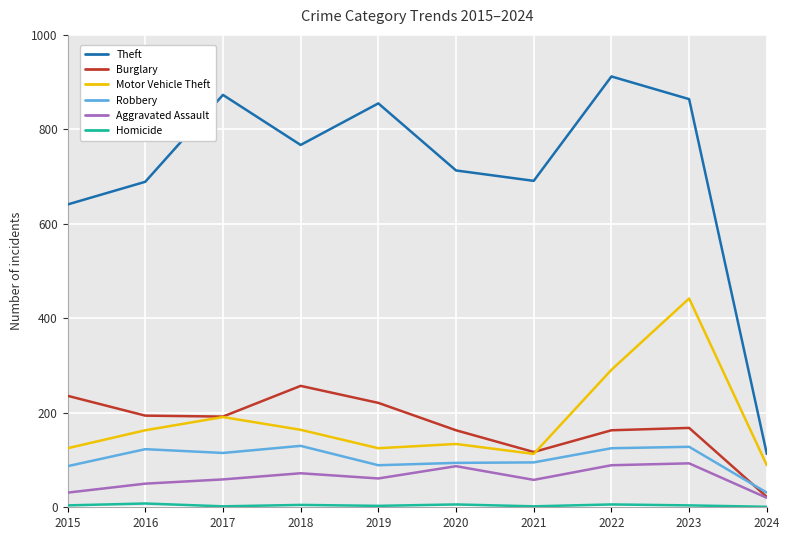

Reading left to right, transcribe all the data shown in this chart.

Theft: 2015=641	2016=689	2017=873	2018=767	2019=855	2020=713	2021=691	2022=912	2023=864	2024=113
Burglary: 2015=236	2016=194	2017=192	2018=257	2019=221	2020=163	2021=117	2022=163	2023=168	2024=22
Motor Vehicle Theft: 2015=125	2016=163	2017=191	2018=164	2019=125	2020=134	2021=113	2022=291	2023=442	2024=89
Robbery: 2015=87	2016=123	2017=115	2018=130	2019=89	2020=94	2021=95	2022=125	2023=128	2024=31
Aggravated Assault: 2015=31	2016=50	2017=59	2018=72	2019=61	2020=87	2021=58	2022=89	2023=93	2024=20
Homicide: 2015=4	2016=8	2017=2	2018=5	2019=3	2020=6	2021=2	2022=6	2023=4	2024=1